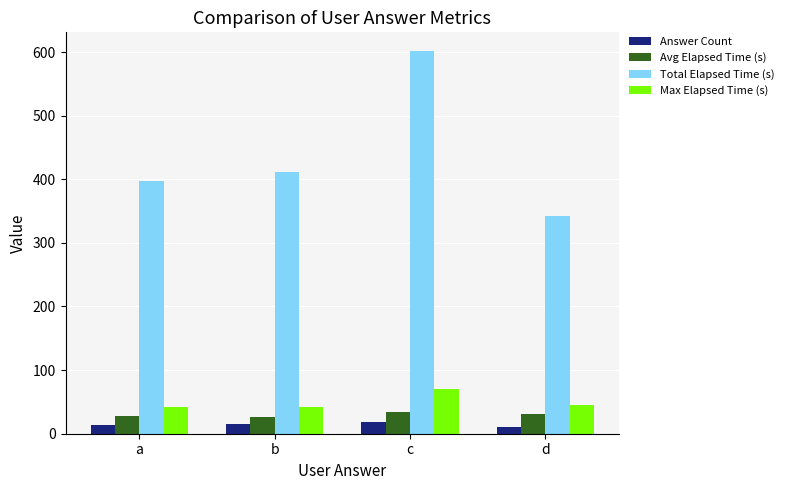

How many bars are there in each group?

4